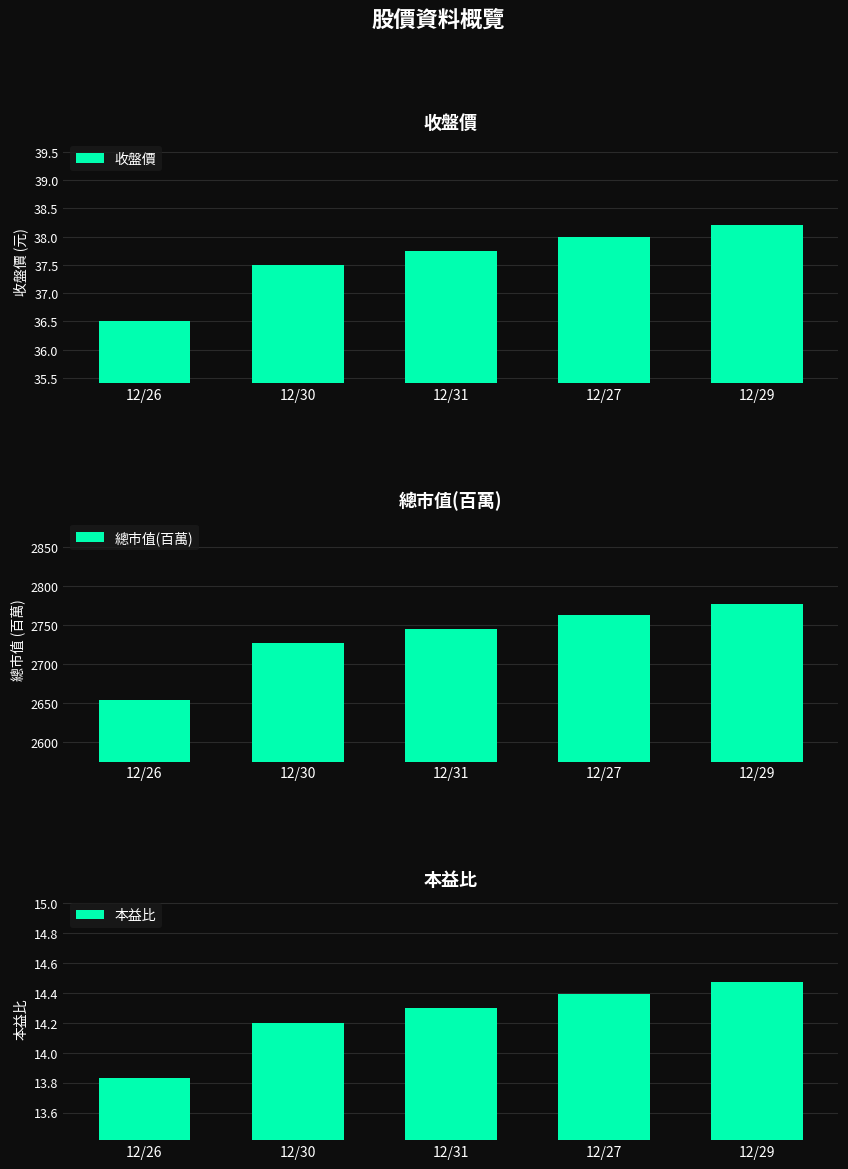

What is the label of the 1st bar from the right?

12/29